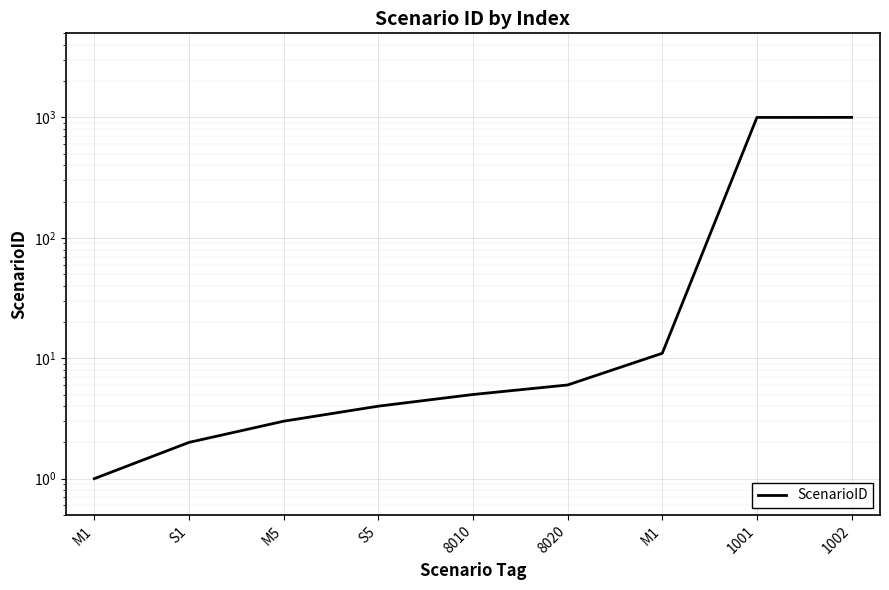

Count the number of data series in this chart.

1